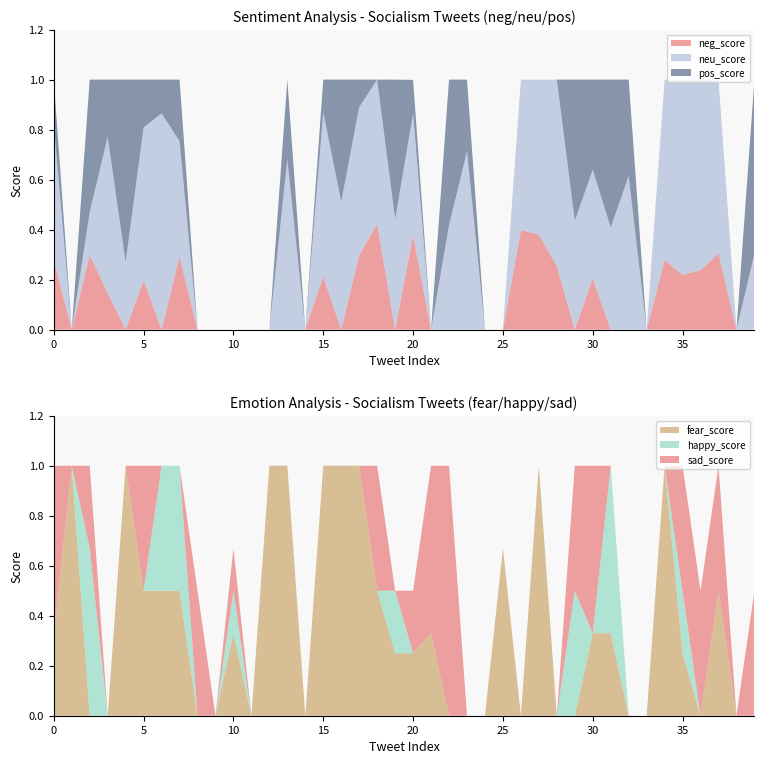

Reading left to right, transcribe all the data shown in this chart.

neg_score: 0.3	0.0	0.3	0.1	0.0	0.2	0.0	0.3	0.0	0.0	0.0	0.0	0.0	0.0	0.0	0.2	0.0	0.3	0.4	0.0	0.4	0.0	0.0	0.0	0.0	0.0	0.4	0.4	0.3	0.0	0.2	0.0	0.0	0.0	0.3	0.2	0.2	0.3	0.0	0.0
neu_score: 0.5	0.0	0.2	0.6	0.3	0.6	0.9	0.5	0.0	0.0	0.0	0.0	0.0	0.7	0.0	0.7	0.5	0.6	0.6	0.4	0.5	0.0	0.4	0.7	0.0	0.0	0.6	0.6	0.7	0.4	0.4	0.4	0.6	0.0	0.7	0.8	0.8	0.7	0.0	0.3
pos_score: 0.2	0.0	0.5	0.2	0.7	0.2	0.1	0.2	0.0	0.0	0.0	0.0	0.0	0.3	0.0	0.1	0.5	0.1	0.0	0.6	0.1	0.0	0.6	0.3	0.0	0.0	0.0	0.0	0.0	0.6	0.4	0.6	0.4	0.0	0.0	0.0	0.0	0.0	0.0	0.7
fear_score: 0.3	1.0	0.0	0.0	1.0	0.5	0.5	0.5	0.0	0.0	0.3	0.0	1.0	1.0	0.0	1.0	1.0	1.0	0.5	0.2	0.2	0.3	0.0	0.0	0.0	0.7	0.0	1.0	0.0	0.0	0.3	0.3	0.0	0.0	1.0	0.2	0.0	0.5	0.0	0.0
happy_score: 0.0	0.0	0.7	0.0	0.0	0.0	0.5	0.5	0.0	0.0	0.2	0.0	0.0	0.0	0.0	0.0	0.0	0.0	0.0	0.2	0.0	0.0	0.0	0.0	0.0	0.0	0.0	0.0	0.0	0.5	0.0	0.7	0.0	0.0	0.0	0.2	0.0	0.0	0.0	0.0
sad_score: 0.7	0.0	0.3	0.0	0.0	0.5	0.0	0.0	0.5	0.0	0.2	0.0	0.0	0.0	0.0	0.0	0.0	0.0	0.5	0.0	0.2	0.7	1.0	0.0	0.0	0.0	0.0	0.0	0.0	0.5	0.7	0.0	0.0	0.0	0.0	0.5	0.5	0.5	0.0	0.5